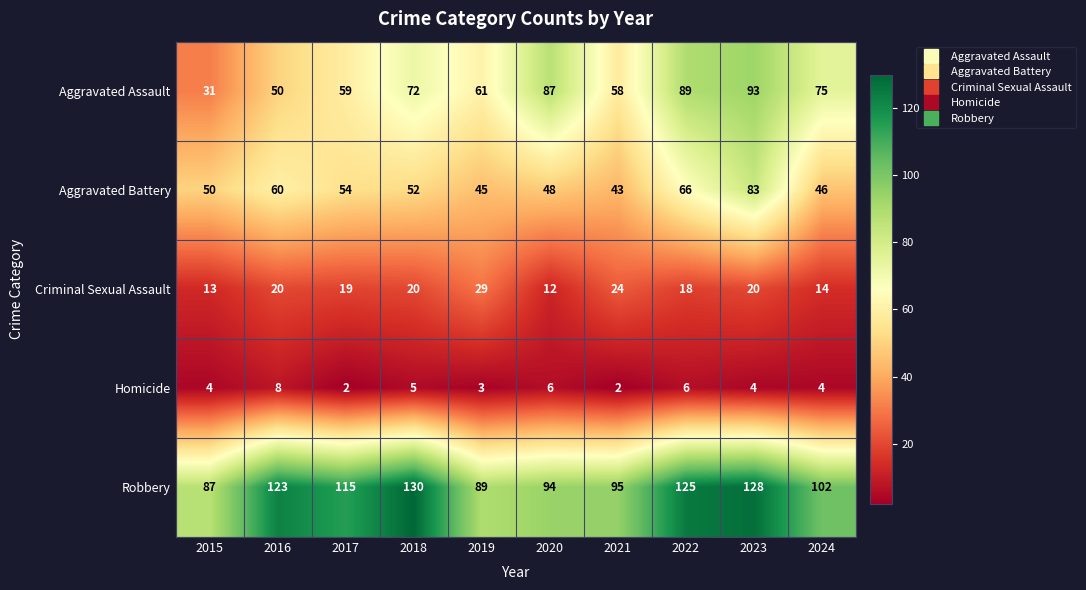

What is the sum of the Aggravated Assault values at 2024 and 2019?

136